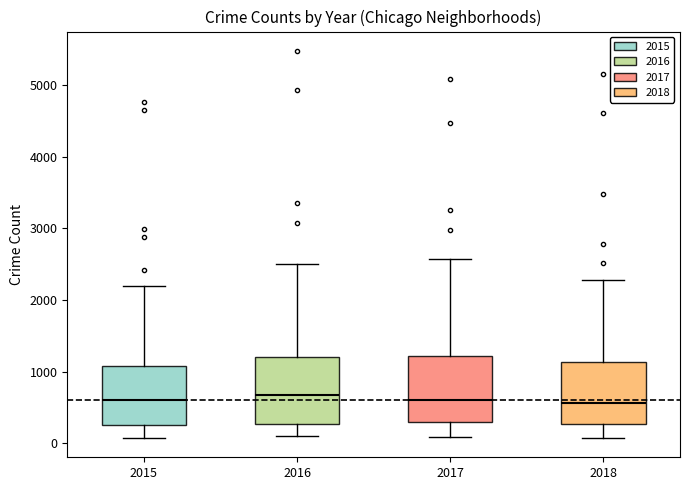

Where is the upper edge of the box at x = 2016 on the y-axis? The values are not printed on the chart, so give them approximately, as read against the axis.

1200